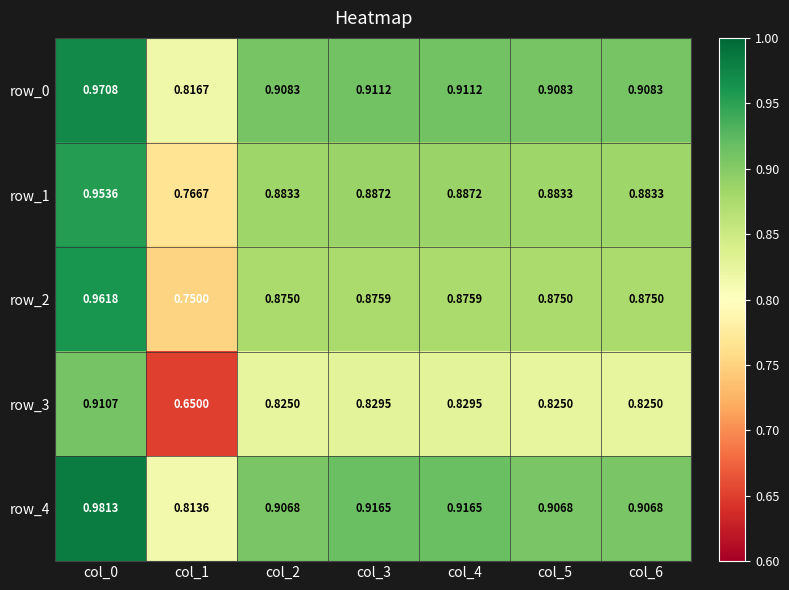

Is it true that row_0 equals 0.2 at col_2?

False